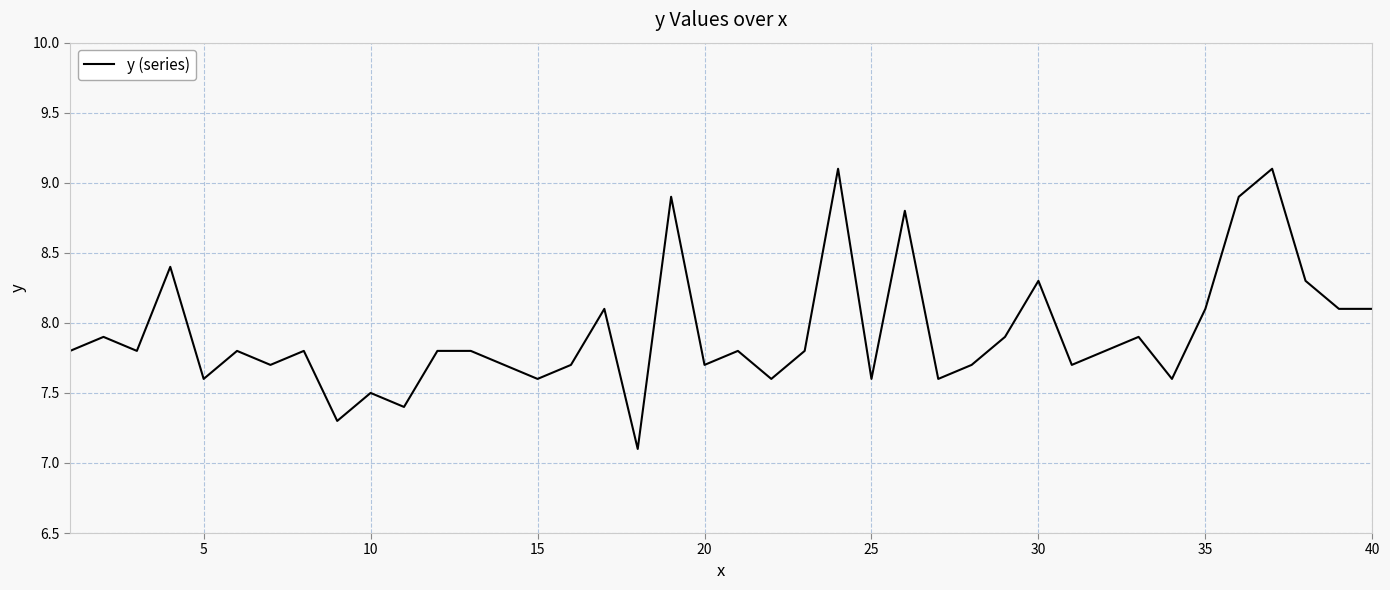

What is the sum of all values?

317.2